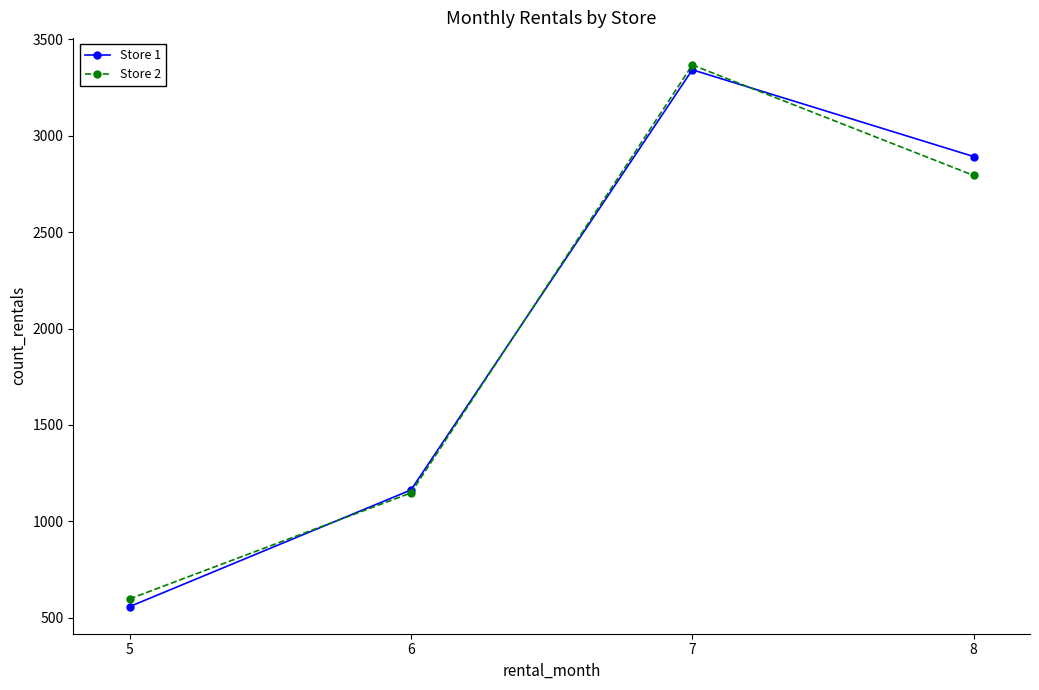

What is the difference between the Store 2 values at 5 and 8?

2196